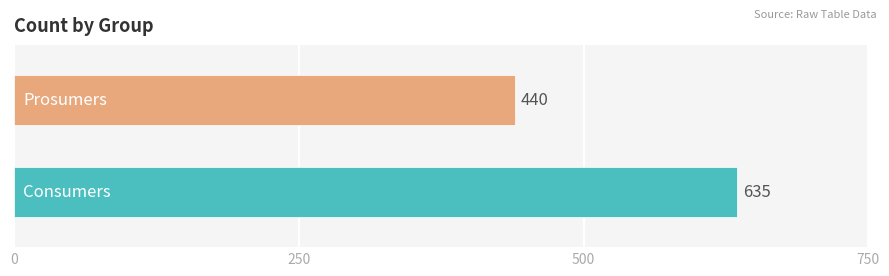

What is the maximum value shown in the chart?

635